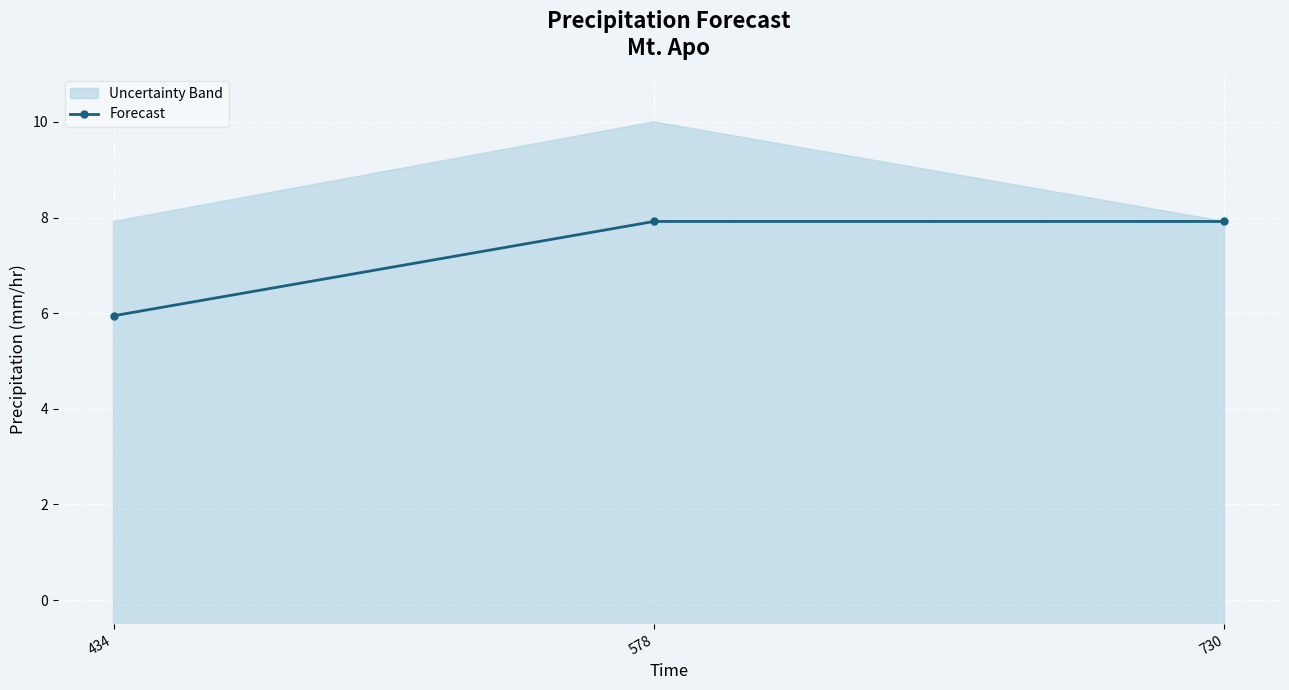

How many categories are shown in the chart?

3